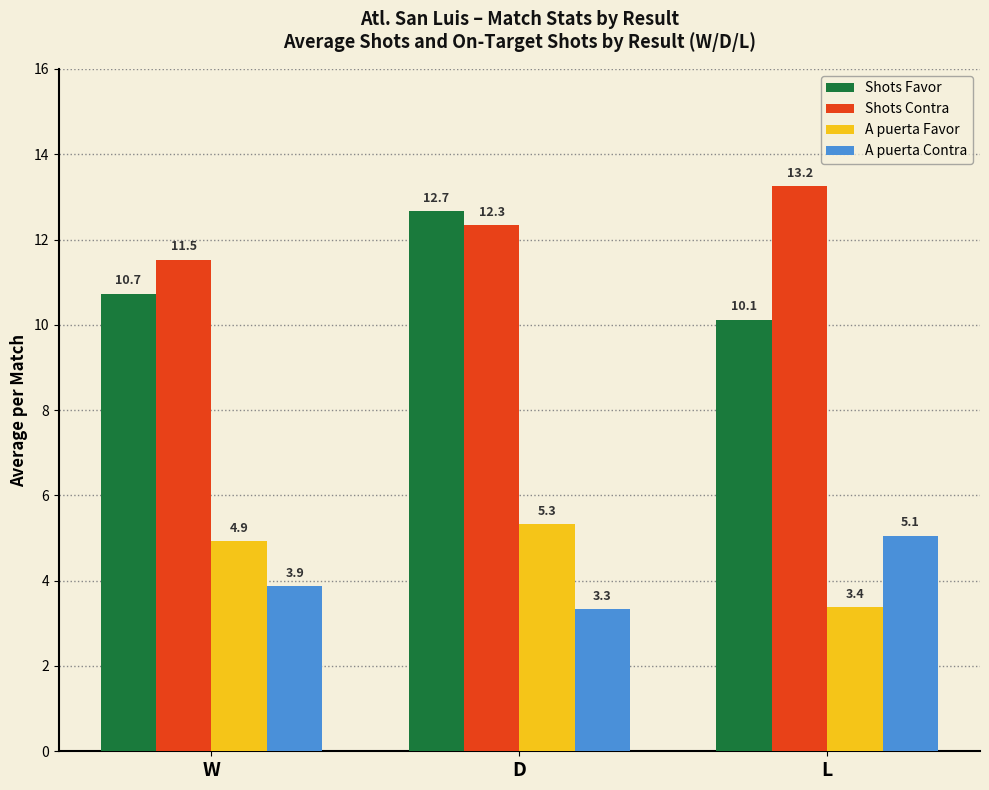

What is the label of the 3rd bar from the left?

L